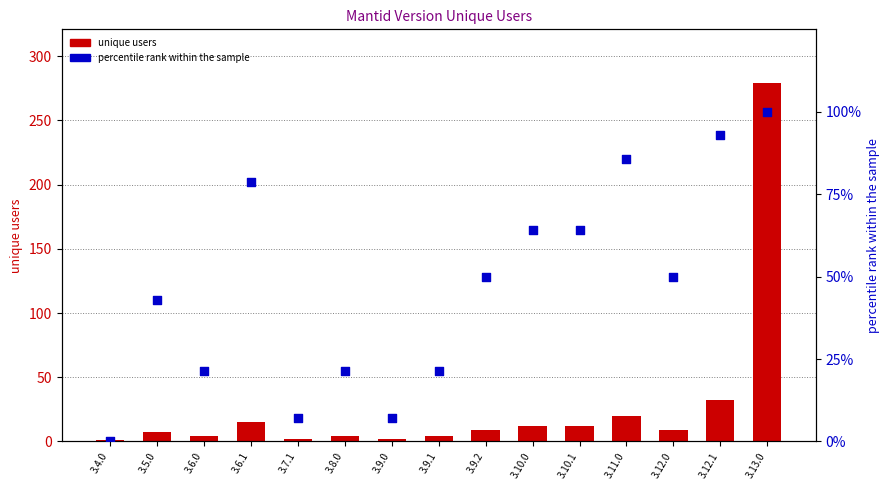

Which series contains the highest Y value?

unique users